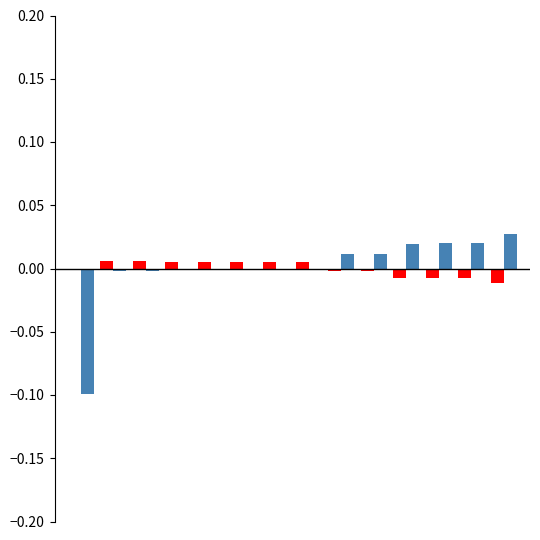

How many groups of bars are there?

14